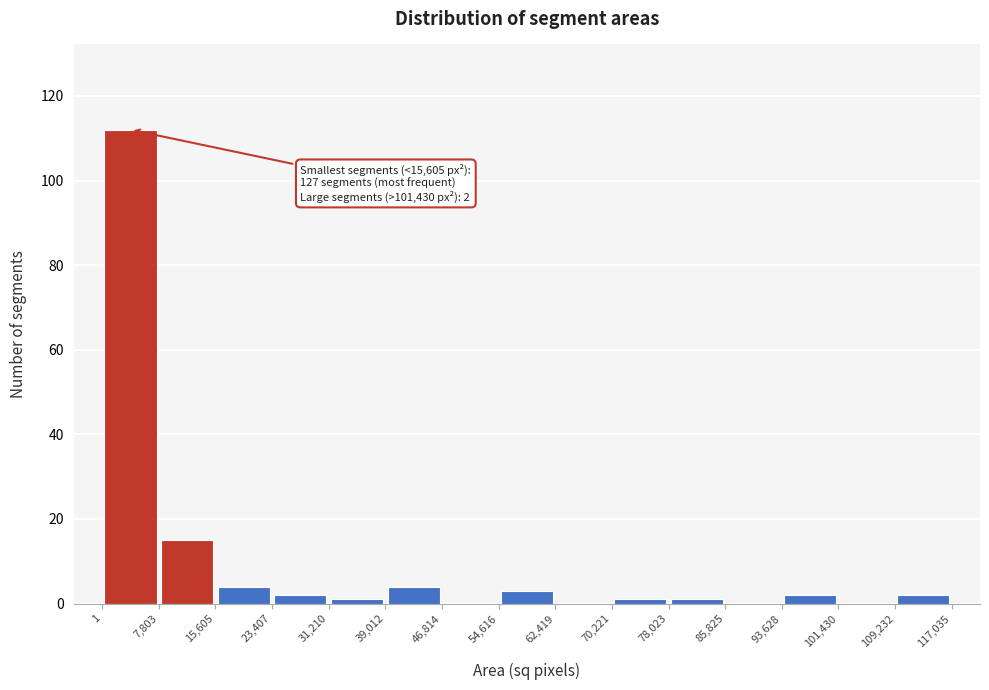

Over which range of the x-axis is the bar tallest?

1 to 7,803